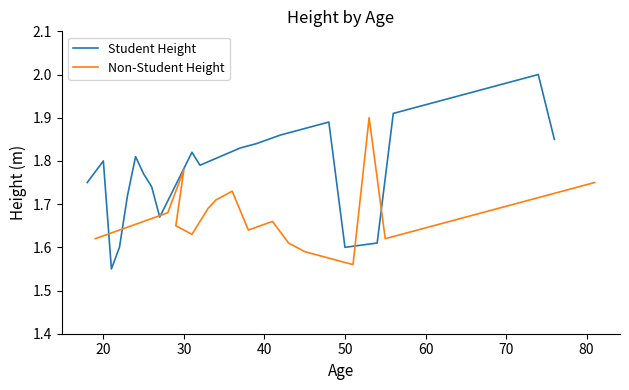

Which series has the widest spread of values?

Student Height